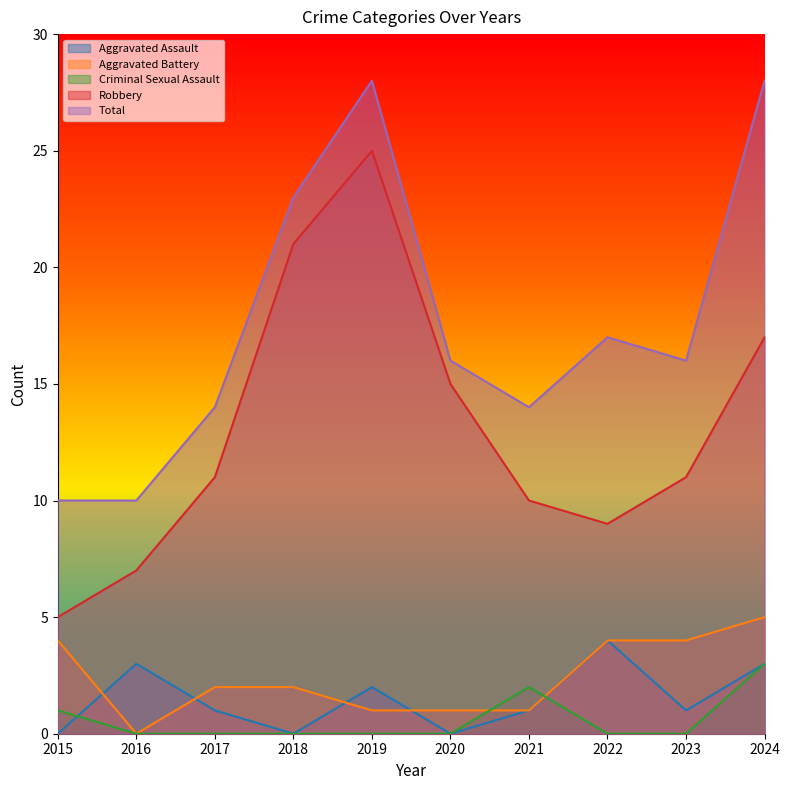

How many Aggravated Assault values are between 0 and 3?

9